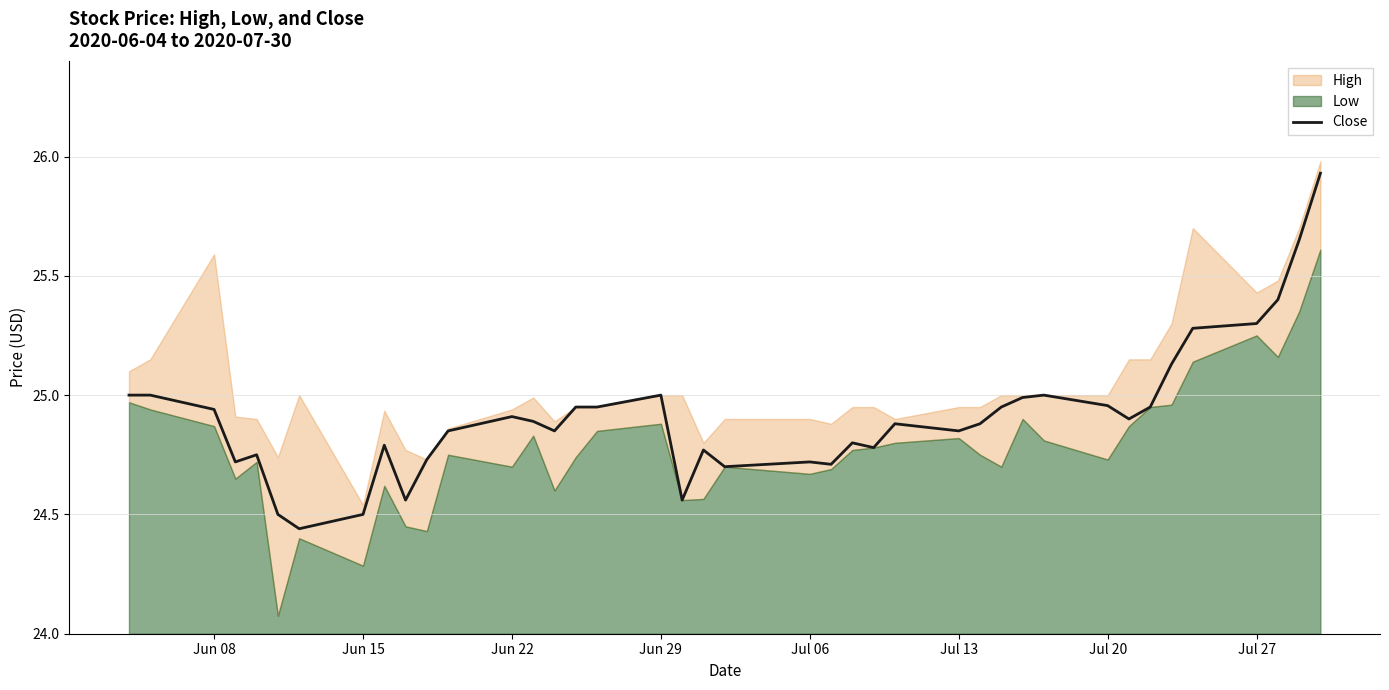

What is the sum of all values?

996.4